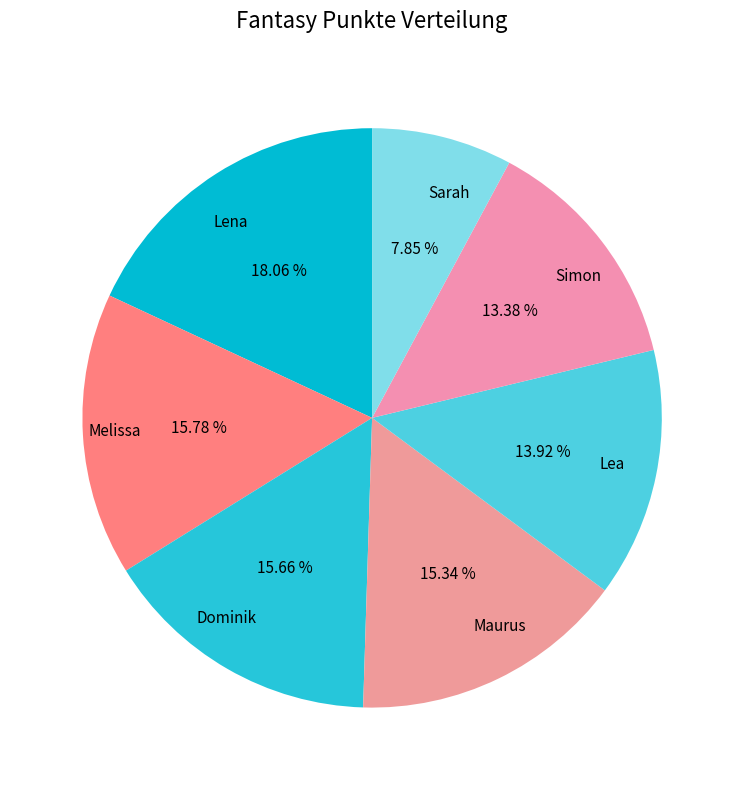

To the nearest percent, what portion does Simon represent?

13%